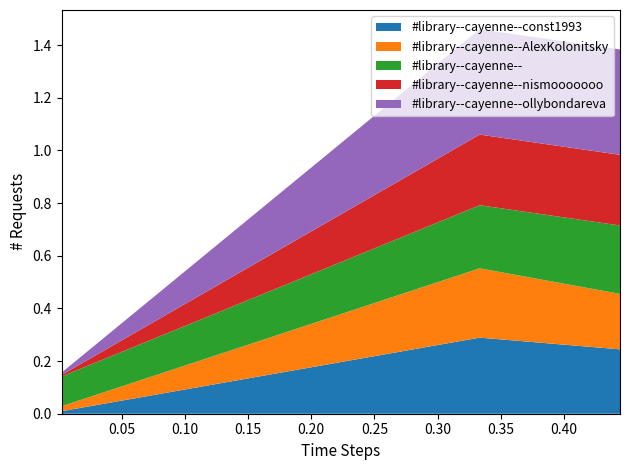

Reading right to left, list all the values displayed in this chart.

#library--cayenne--const1993: 0.2	0.3	0.0
#library--cayenne--AlexKolonitsky: 0.2	0.3	0.0
#library--cayenne--: 0.3	0.2	0.1
#library--cayenne--nismooooooo: 0.3	0.3	0.0
#library--cayenne--ollybondareva: 0.4	0.4	0.0